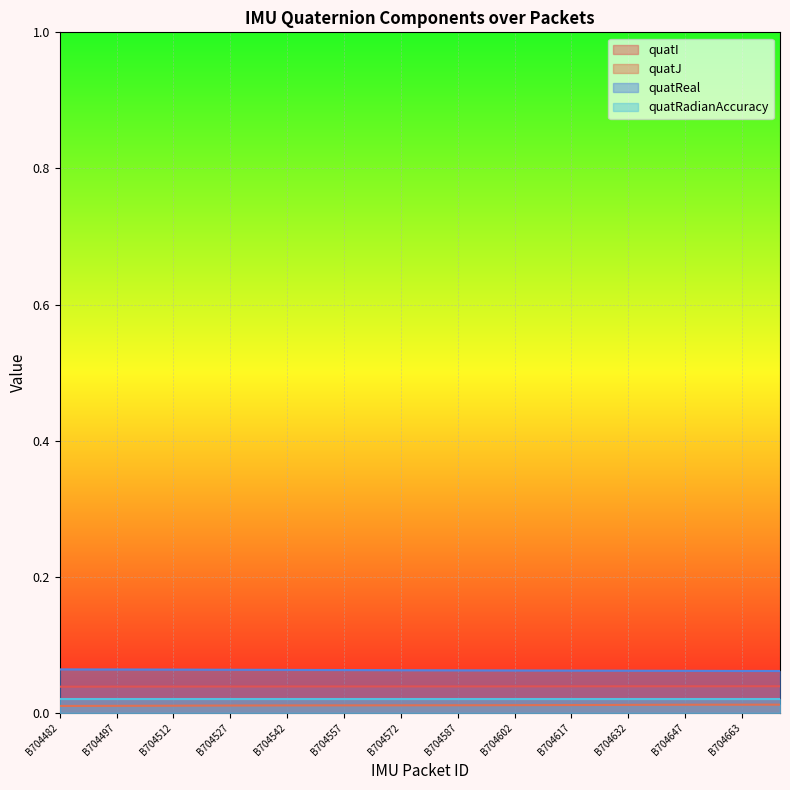

True or false: quatReal and quatJ cross at least once.

False